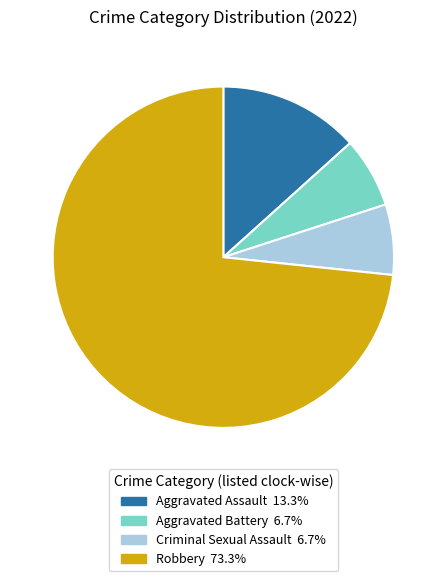

True or false: Criminal Sexual Assault accounts for 7% of the total.

True